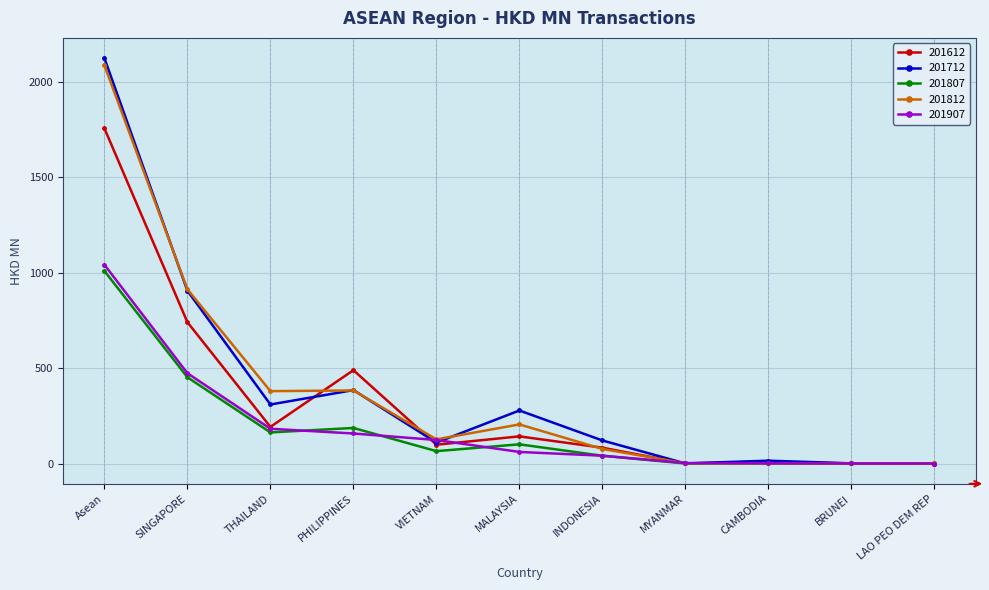

What are all the series names shown in the legend?

201612, 201712, 201807, 201812, 201907